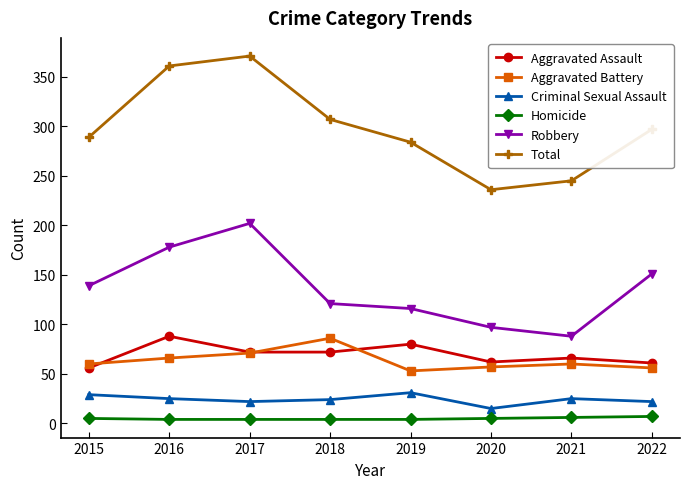

What is the highest value of the Aggravated Battery series?

86